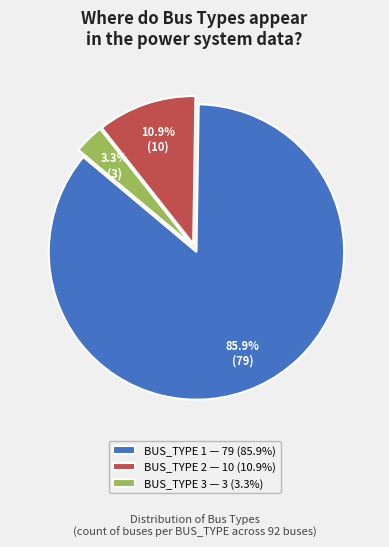

How many slices are in this pie chart?

3